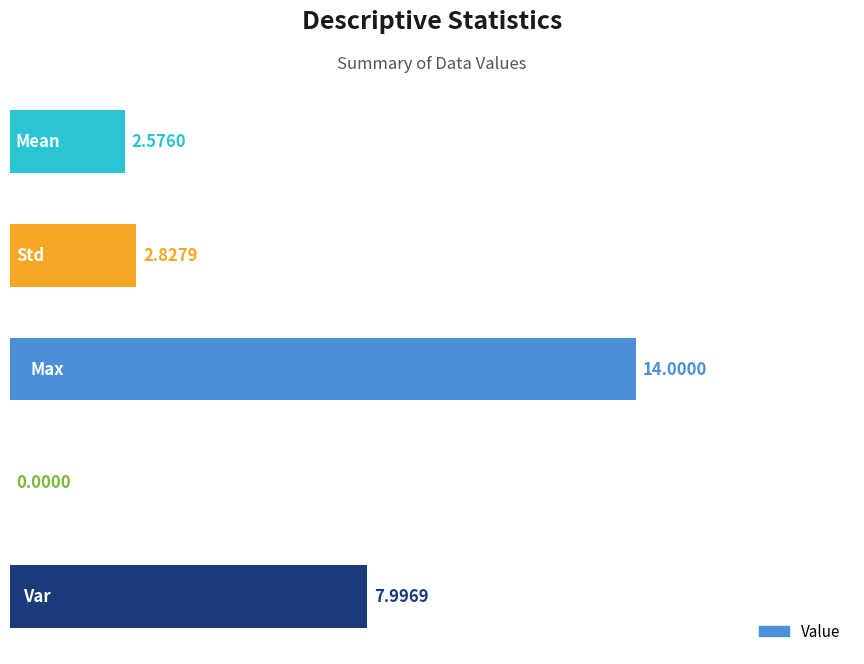

What is the sum of all values?

27.4